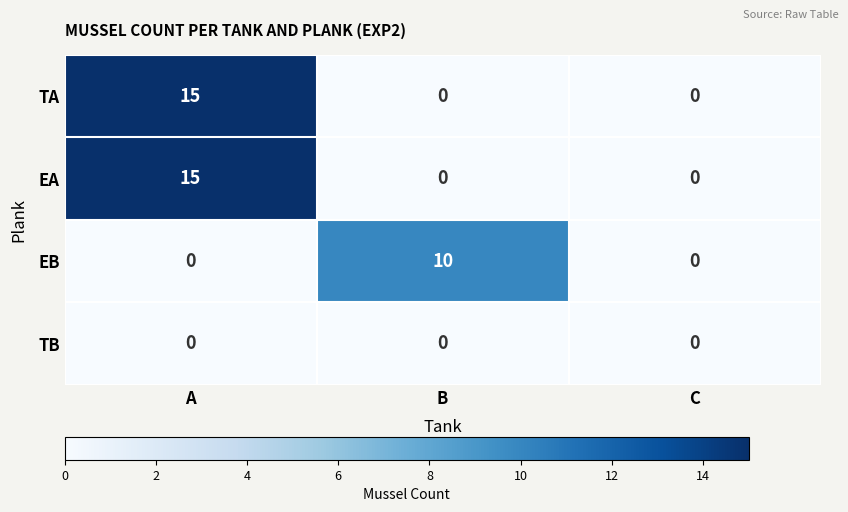

True or false: TA has a value of 6 at B.

False